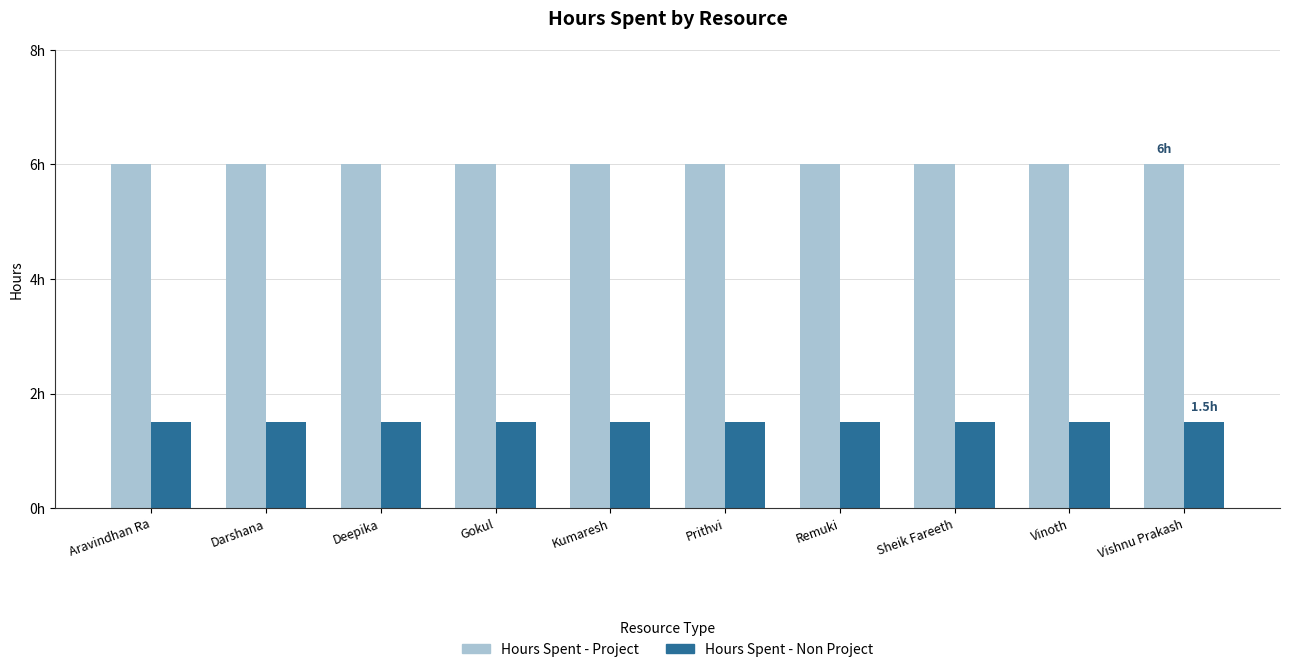

Does the chart contain any negative values?

No